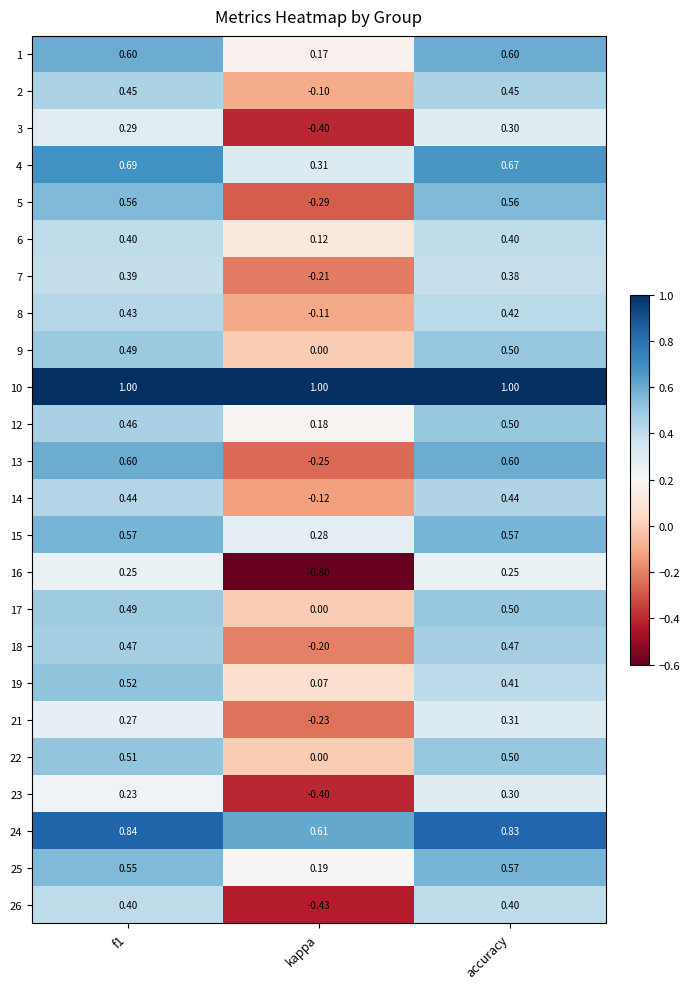

Is the value of 8 at kappa greater than the value of 14 at f1?

No